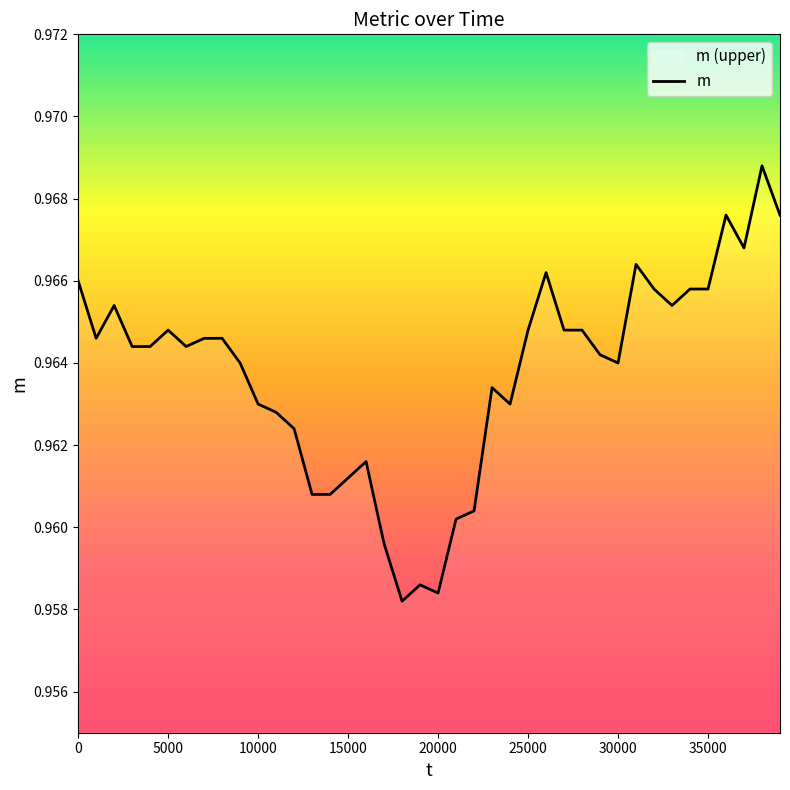

Is it true that the value at 16000 is 1.0?

True